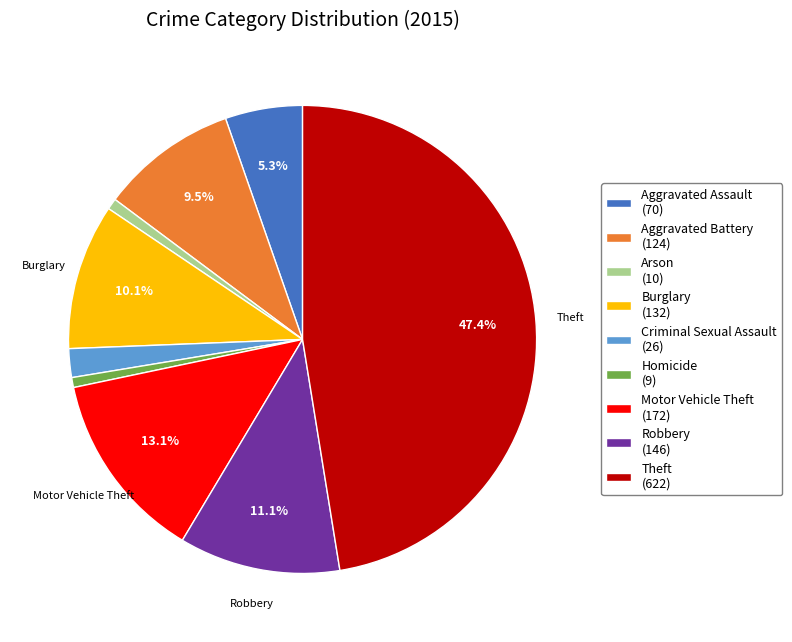

Which has a higher value, Theft (622) or Arson (10)?

Theft (622)